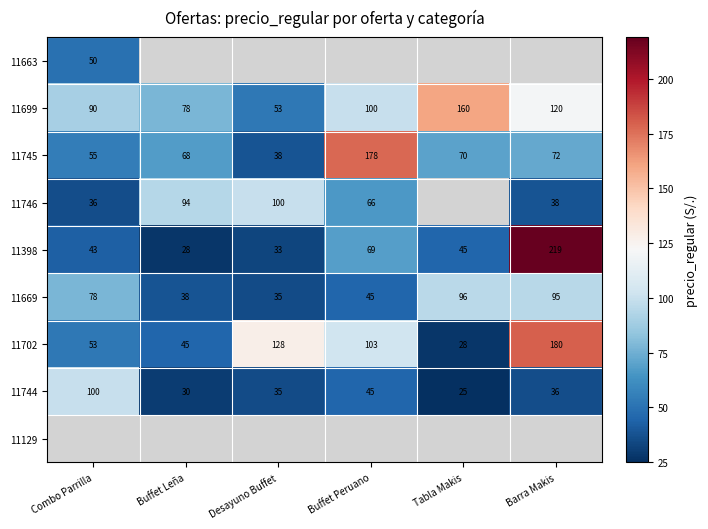

At how many categories does at least one series exceed 149?

3